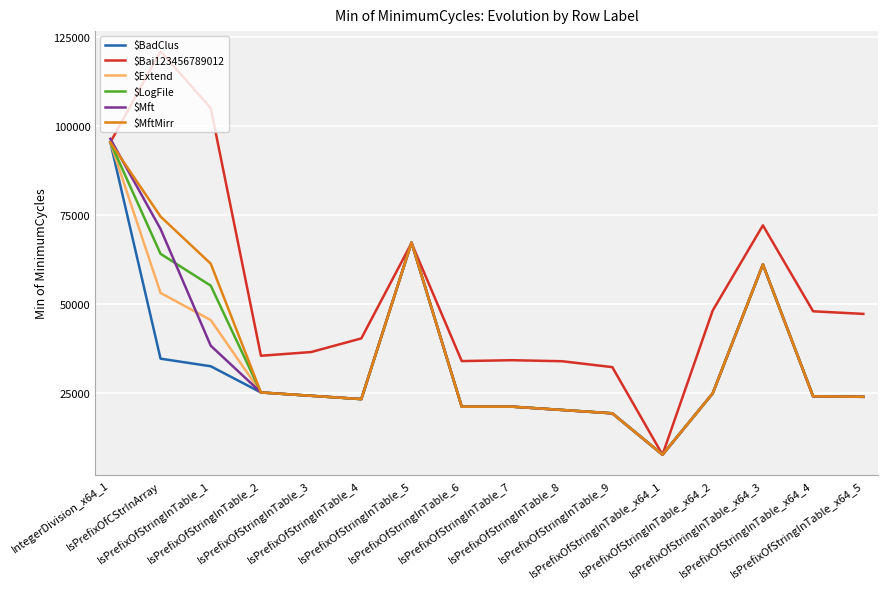

Where is the first local maximum for $Bai123456789012?

IsPrefixOfCStrInArray